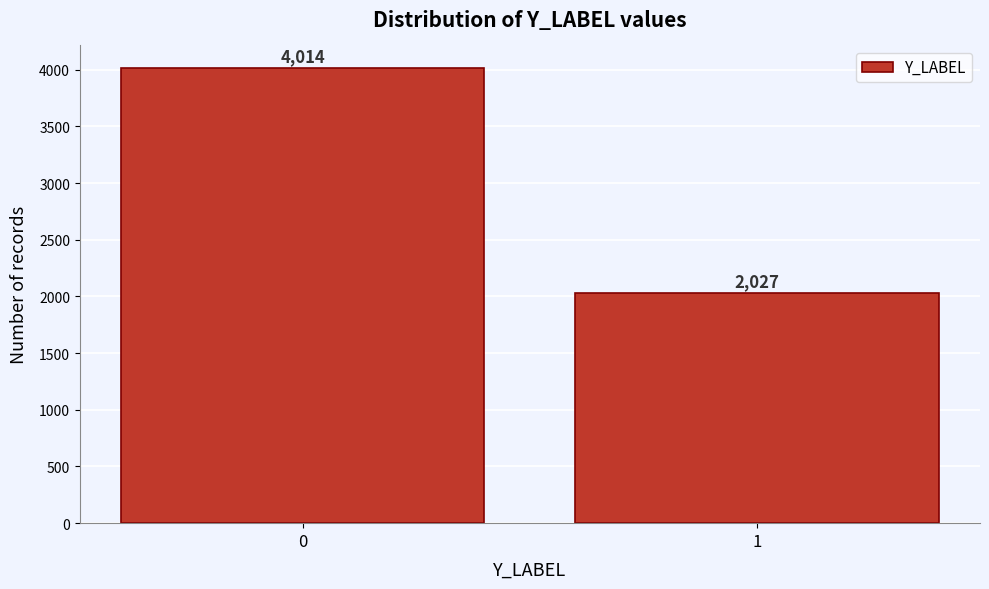

Reading left to right, transcribe all the data shown in this chart.

4014	2027